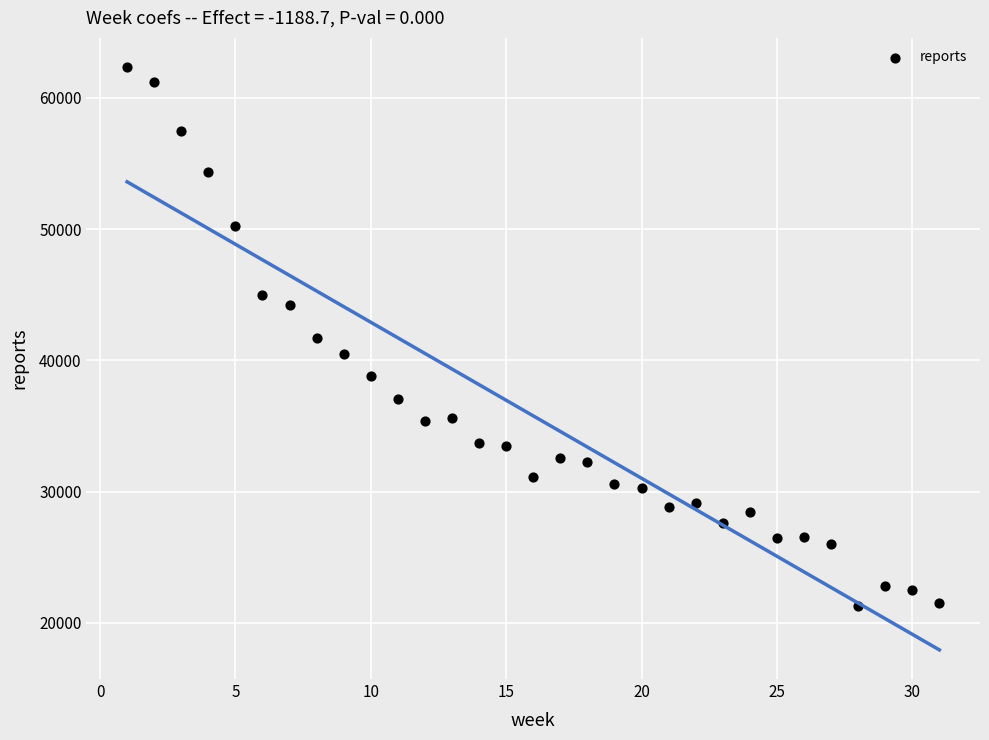

What is the range of X values (max minus min)?

30.0